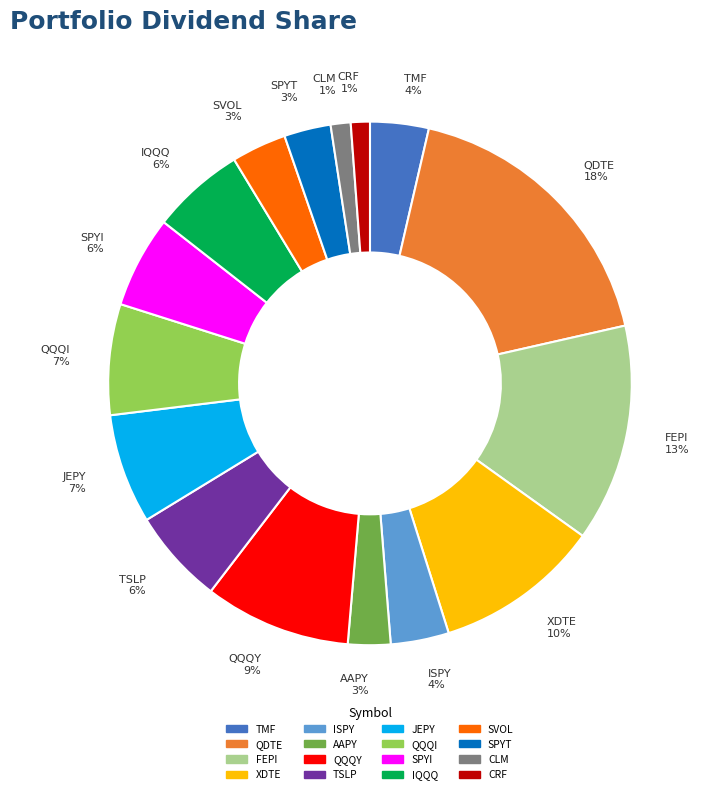

Combined, do JEPY 7% and TSLP 6% account for over 50%?

No